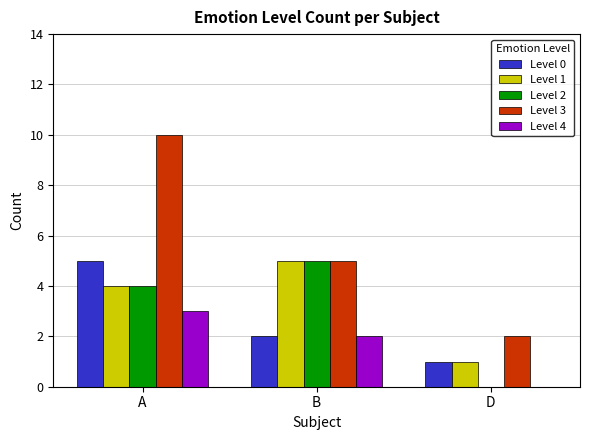

Reading left to right, list all the values displayed in this chart.

Level 0: 5	2	1
Level 1: 4	5	1
Level 2: 4	5	0
Level 3: 10	5	2
Level 4: 3	2	0